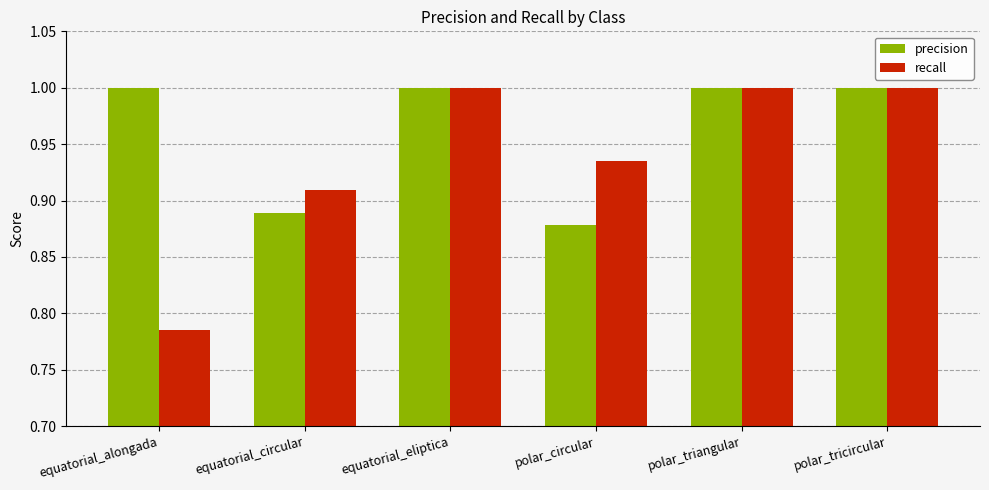

Count the number of categories in the chart.

6